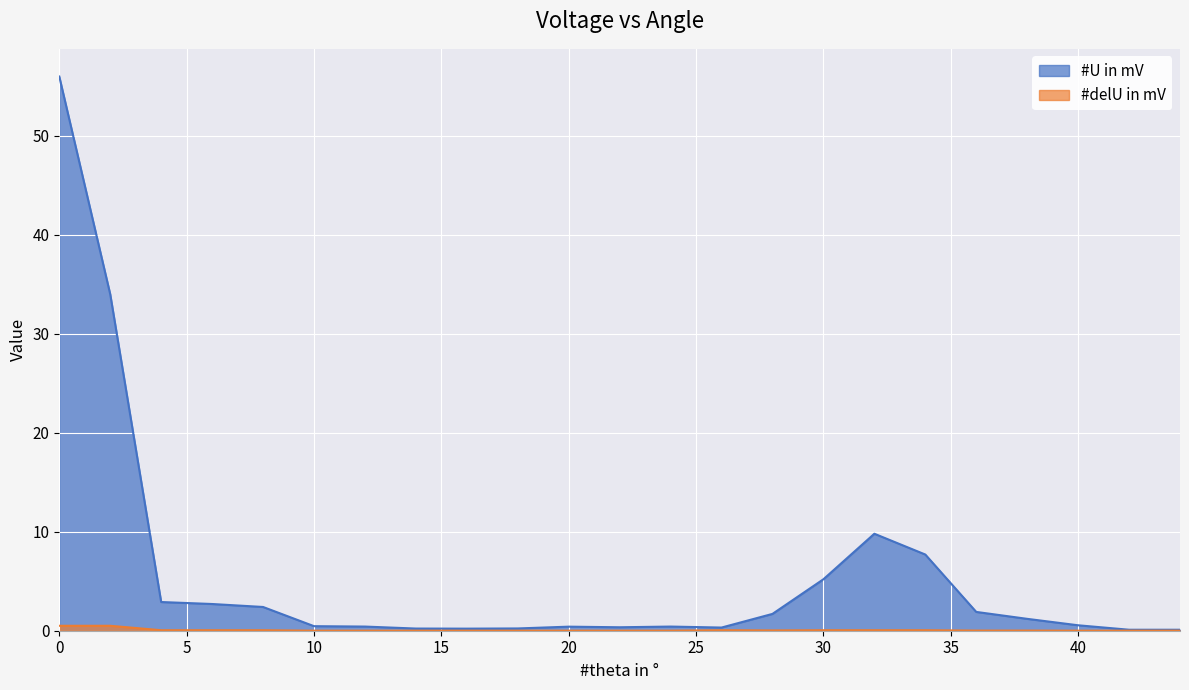

Is the value of #U in mV at 18 greater than the value of #delU in mV at 28?

Yes